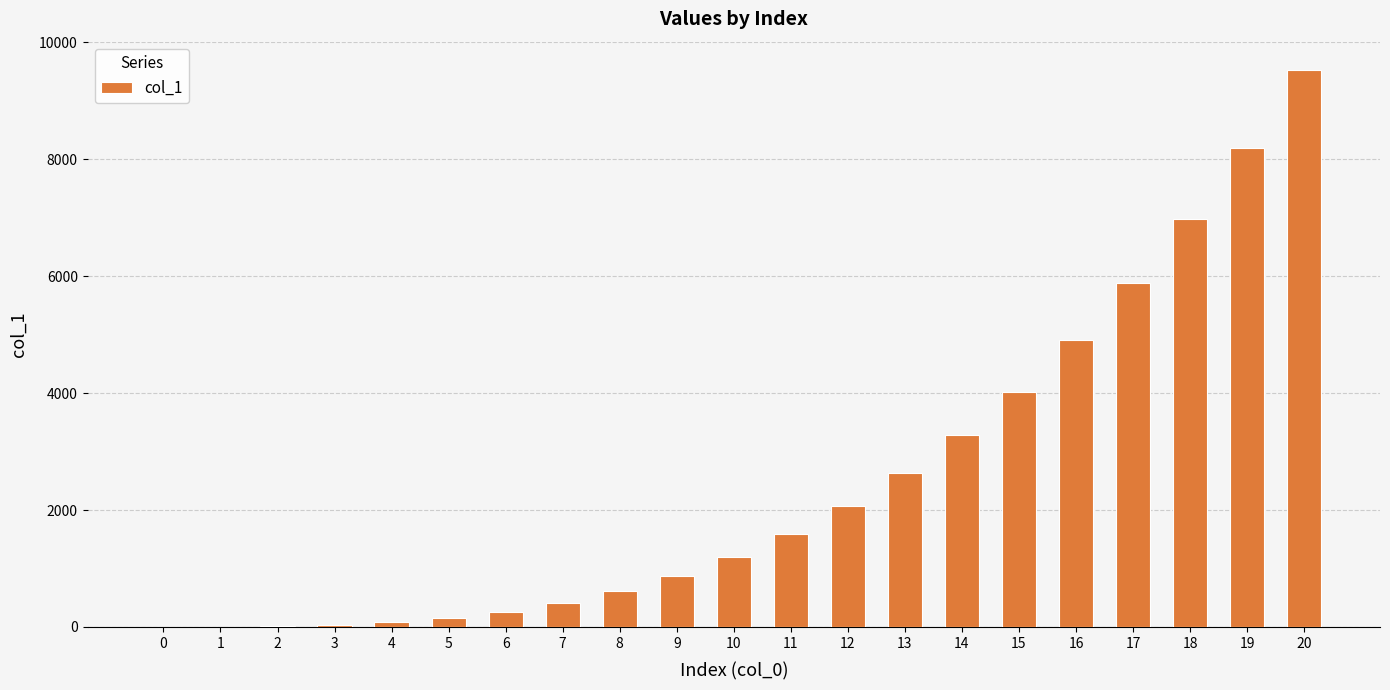

The chart shows a value of 6980 at 18. True or false?

True